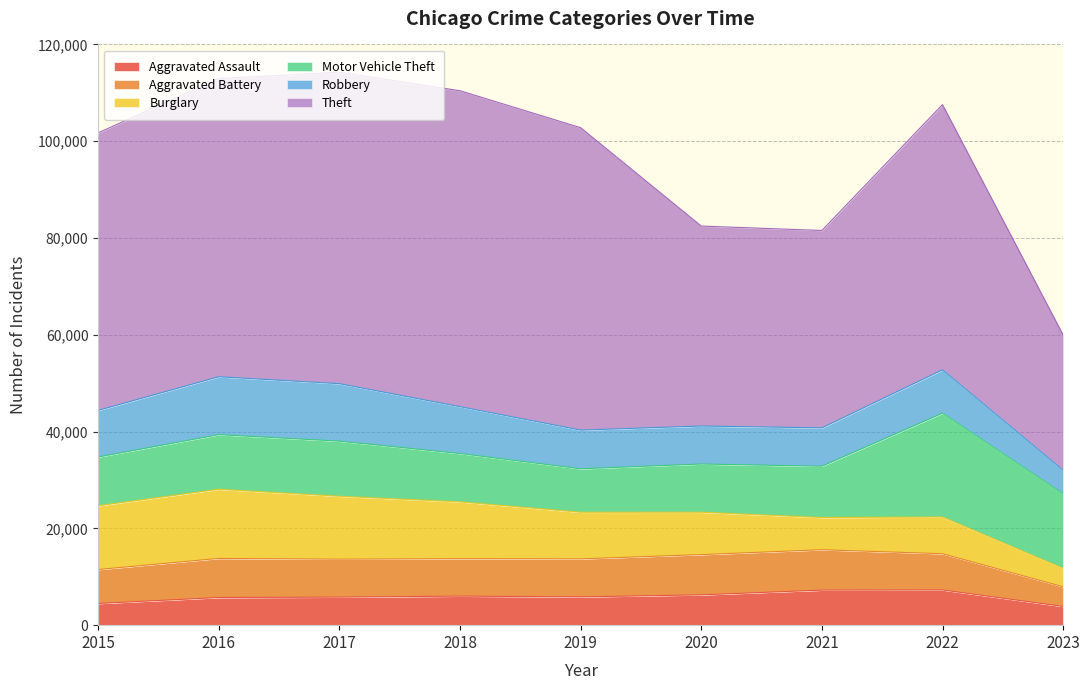

Which series ends up on top after the final intersection of Burglary and Robbery?

Robbery